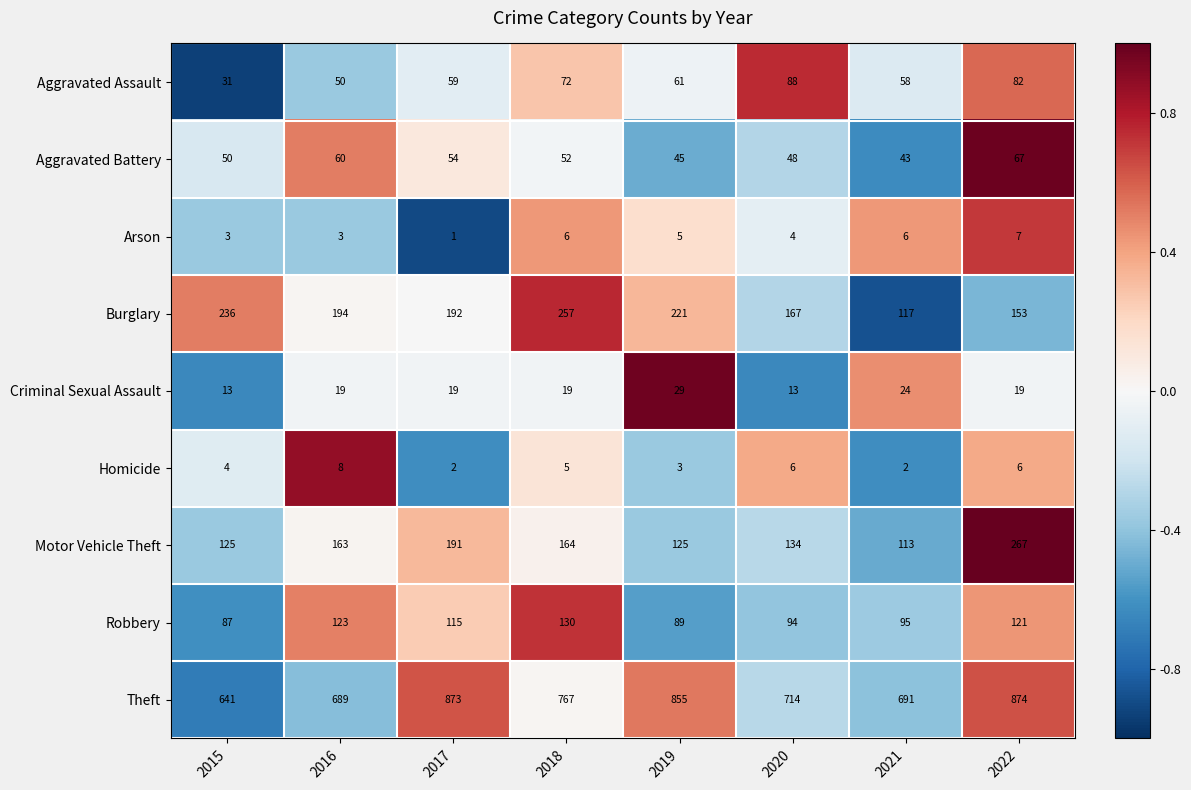

Where is Theft nearest to the value 757?

2018